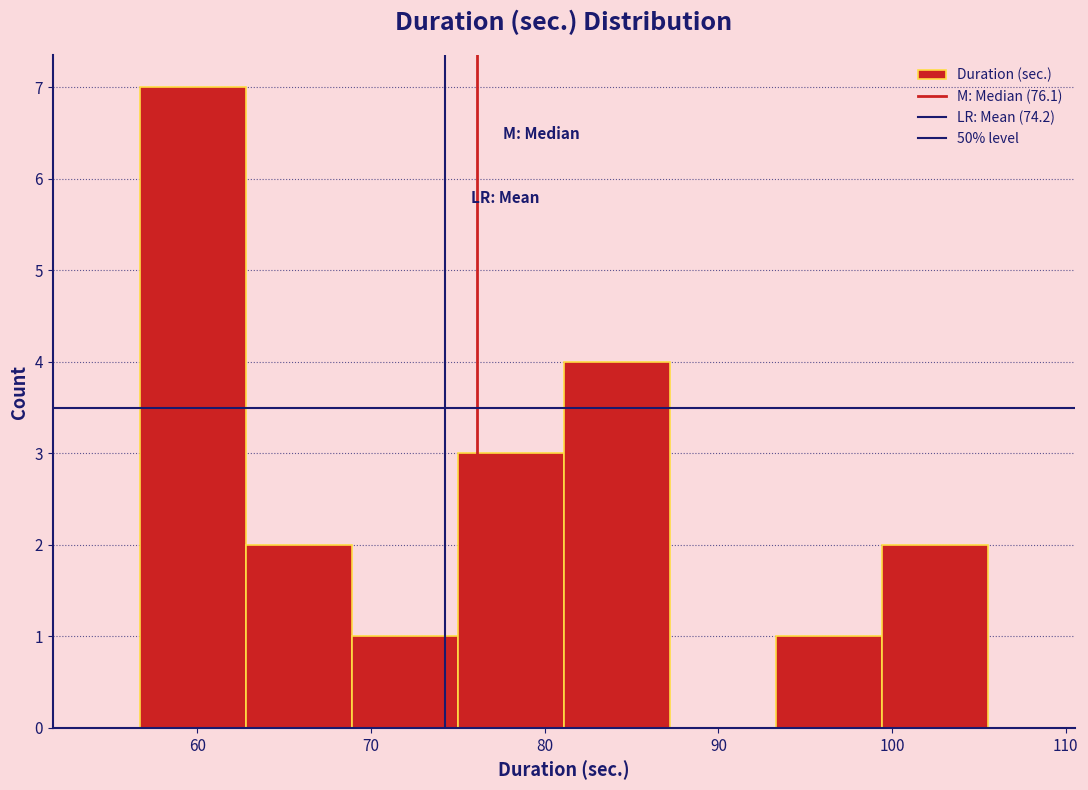

Reading left to right, list every bar in this chart as the range it spans on the x-axis followed by its height. Neither the bar edges nor the heights are printed on the chart, so give them approximately, as read against the axes.

57 to 63: 7
63 to 69: 2
69 to 75: 1
75 to 81: 3
81 to 87: 4
87 to 93: 0
93 to 99: 1
99 to 106: 2